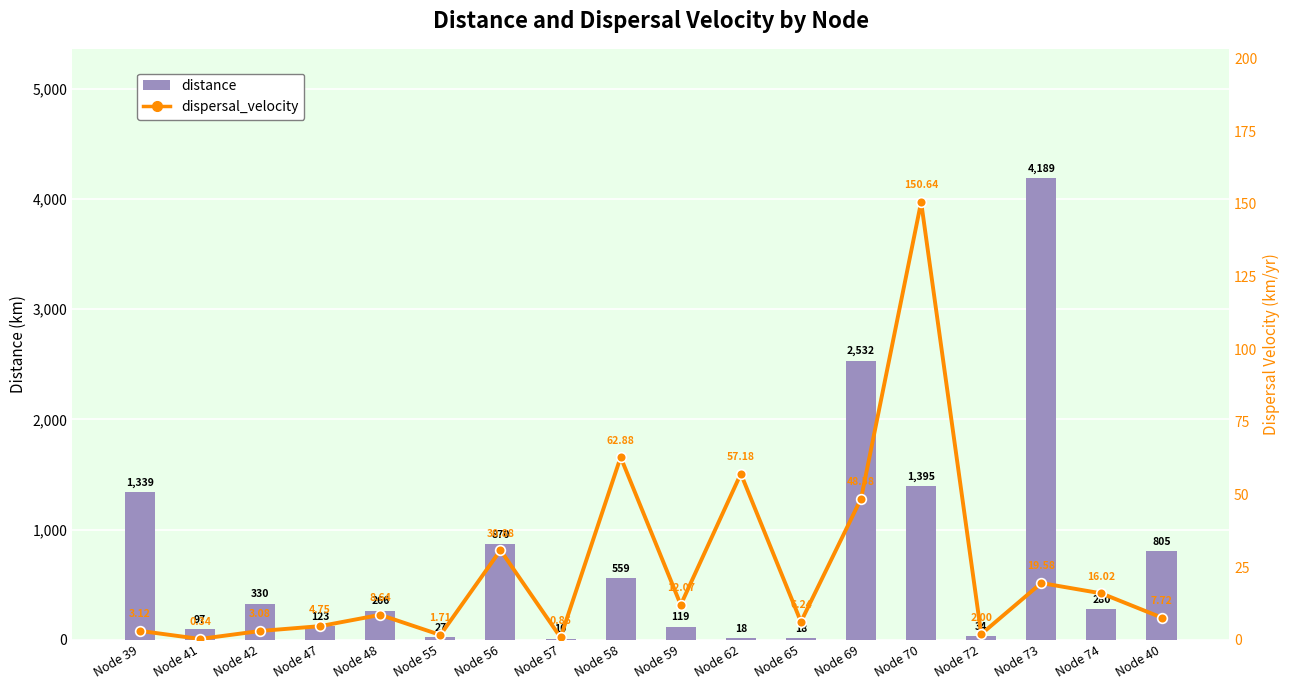

What is the total value across all series at Node 55?

29.0